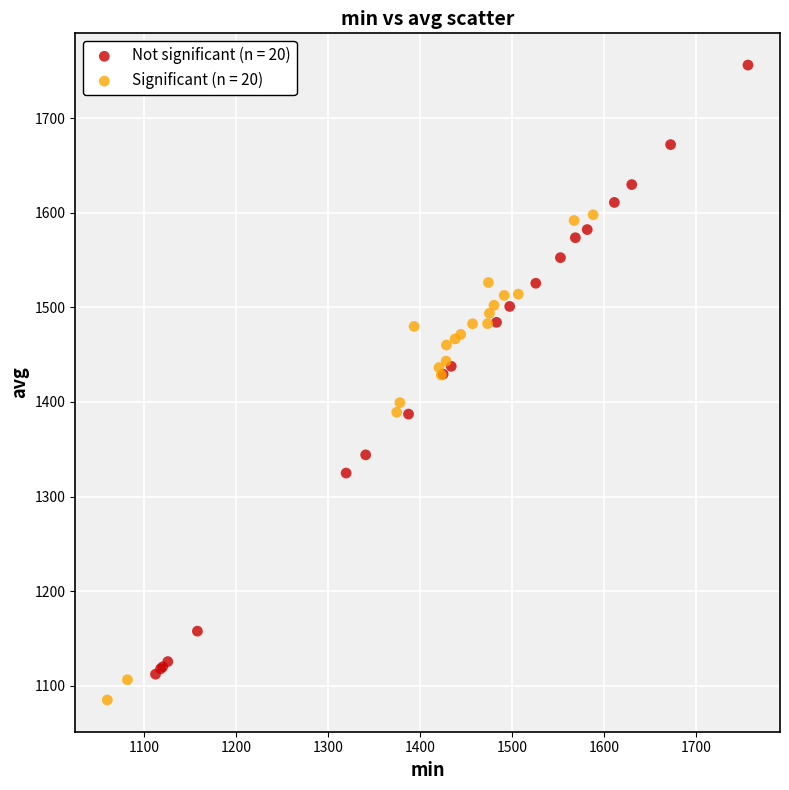

Which series has the largest Y range (max minus min)?

Not significant (n = 20)